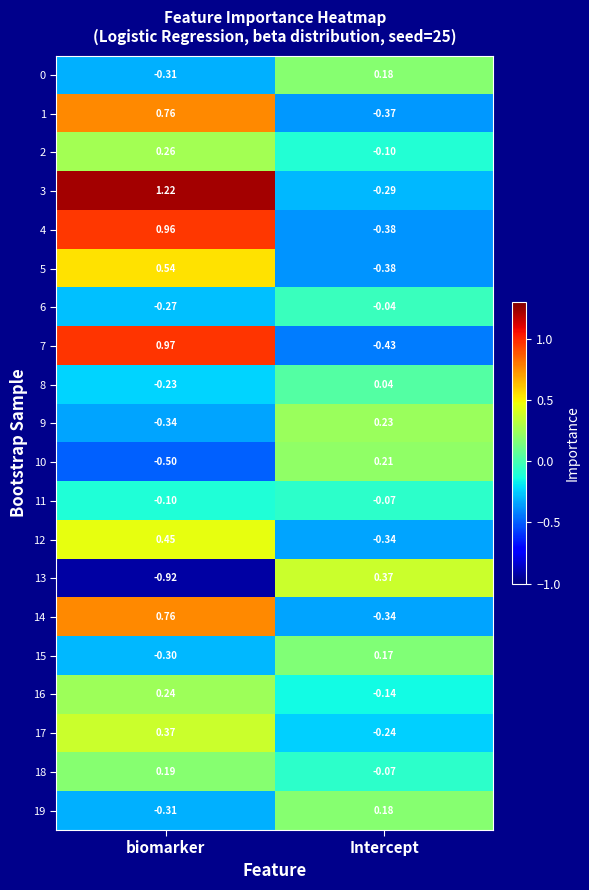

How many values in the 3 series exceed 1?

1